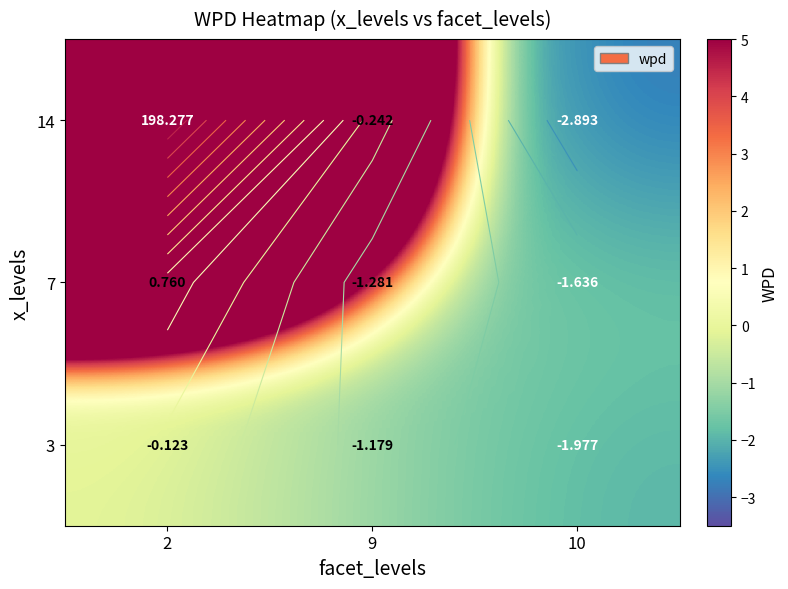

At 9, list the series in order from smallest to largest.

7, 3, 14